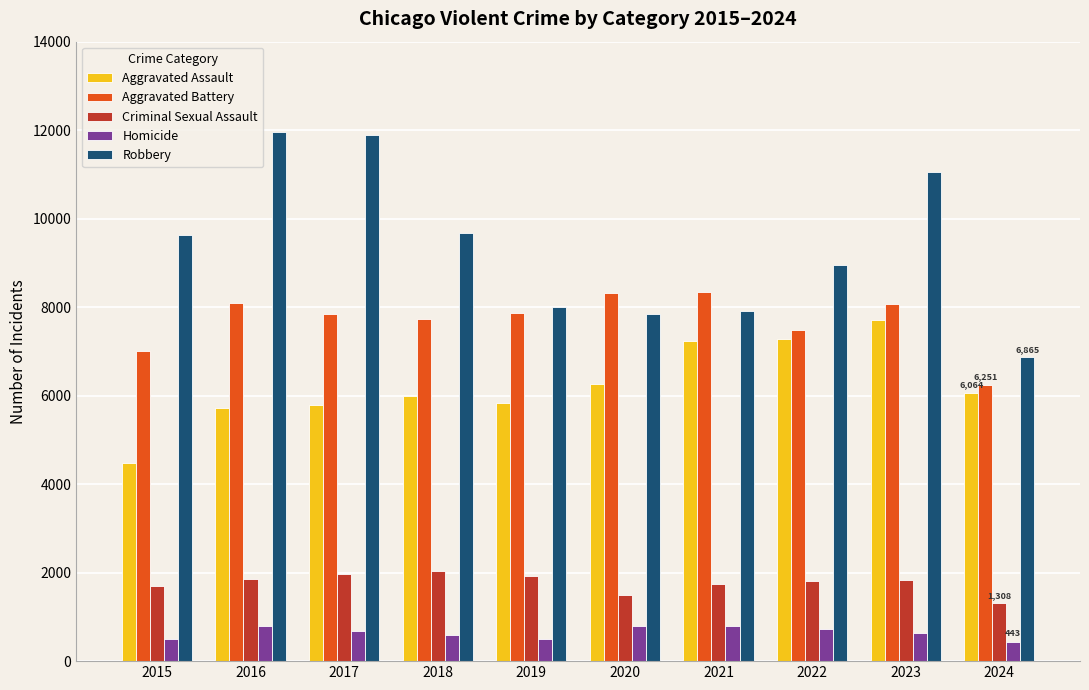

The Homicide series shows 804 at 2021. True or false?

True